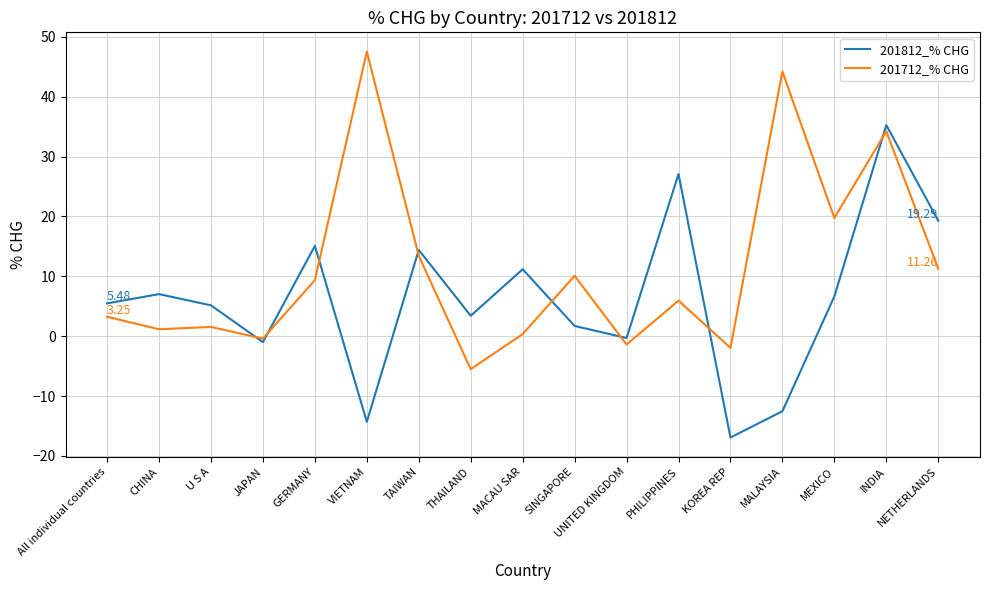

Does the chart display data point markers on the line(s)?

No